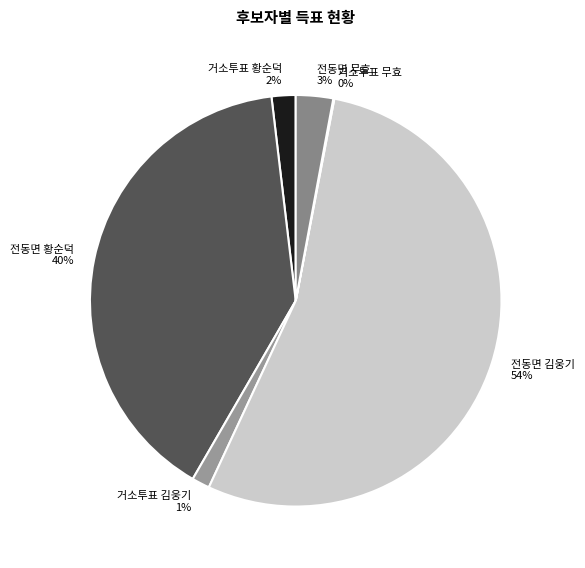

What percentage is the 거소투표 김웅기 slice, to the nearest percent?

1%